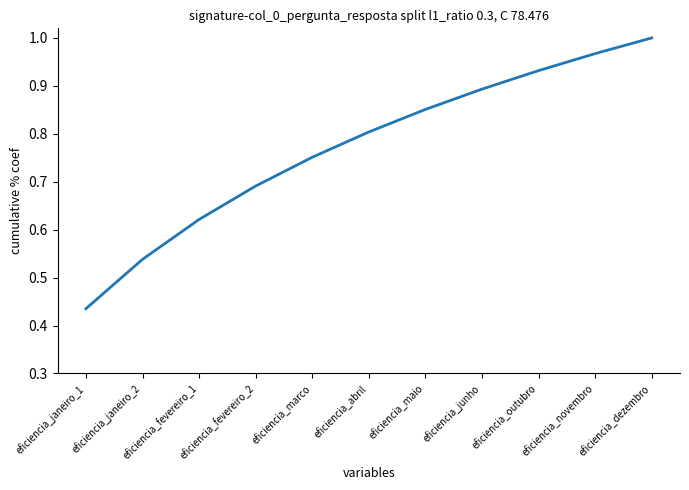

Count the number of data series in this chart.

1